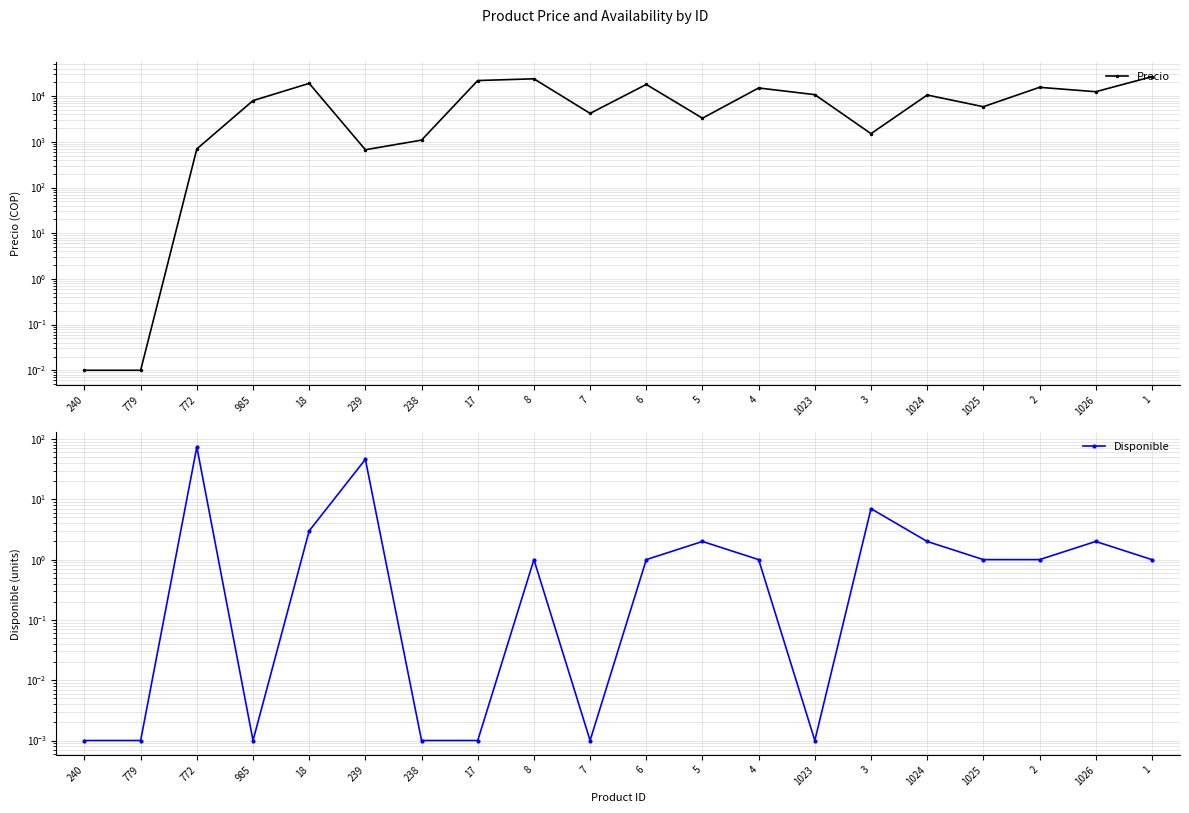

True or false: Precio has more than 1 interior local peaks.

True